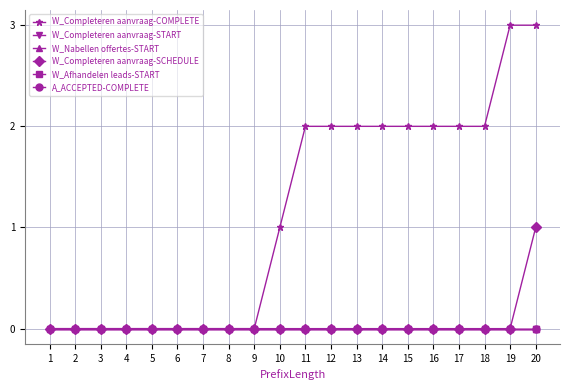

Rank the categories by A_ACCEPTED-COMPLETE value from lowest to highest.

1, 2, 3, 4, 5, 6, 7, 8, 9, 10, 11, 12, 13, 14, 15, 16, 17, 18, 19, 20